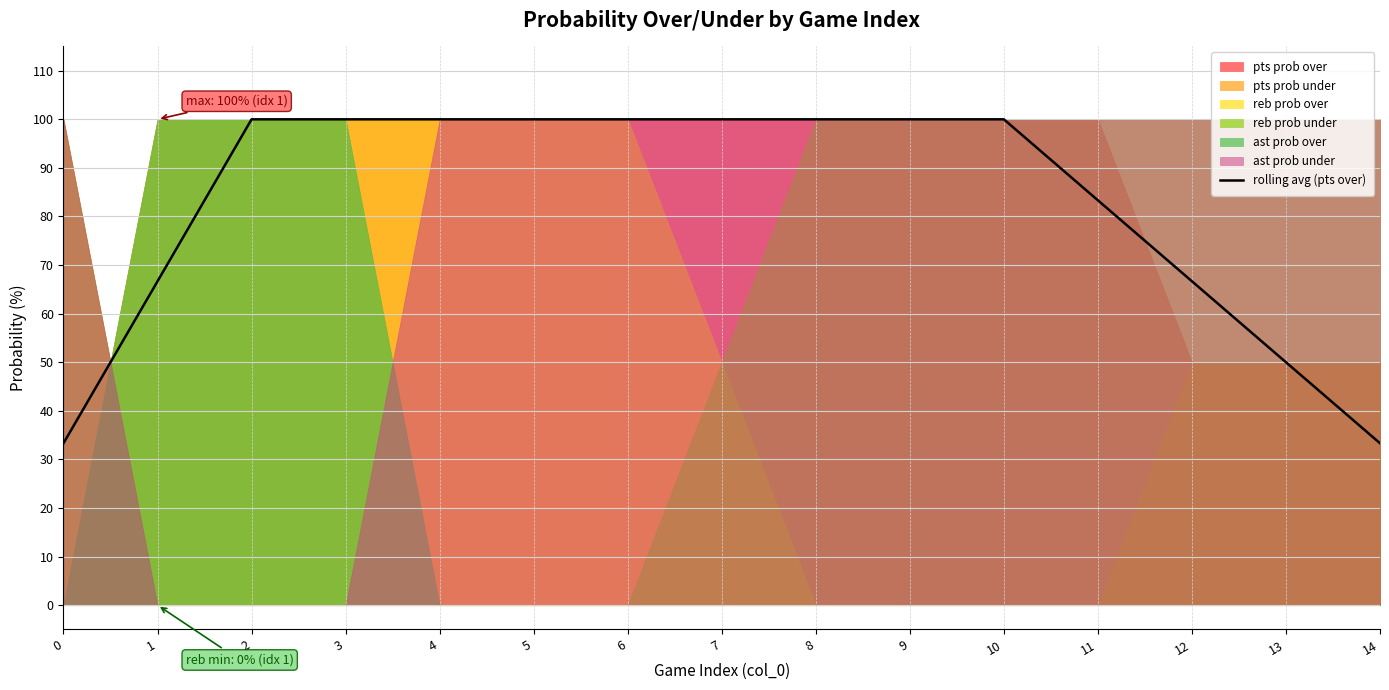

Which has a higher value, 13 or 3?

3